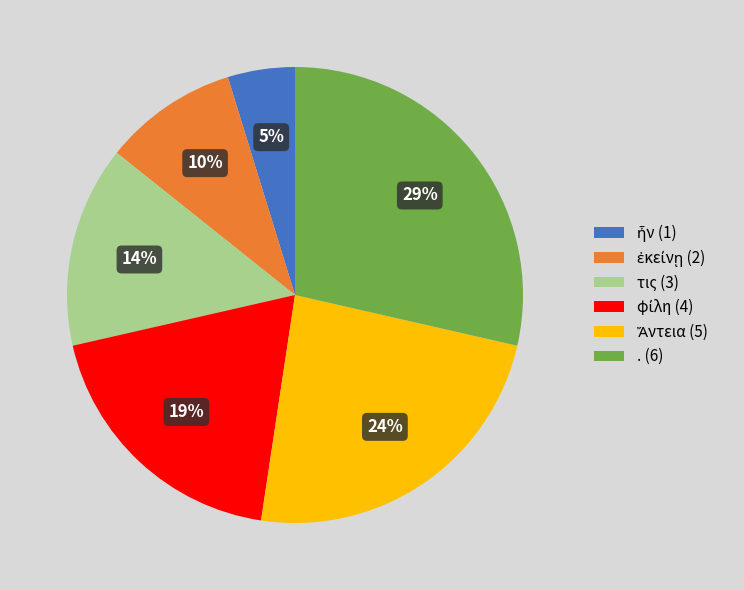

How many slices are in this pie chart?

6